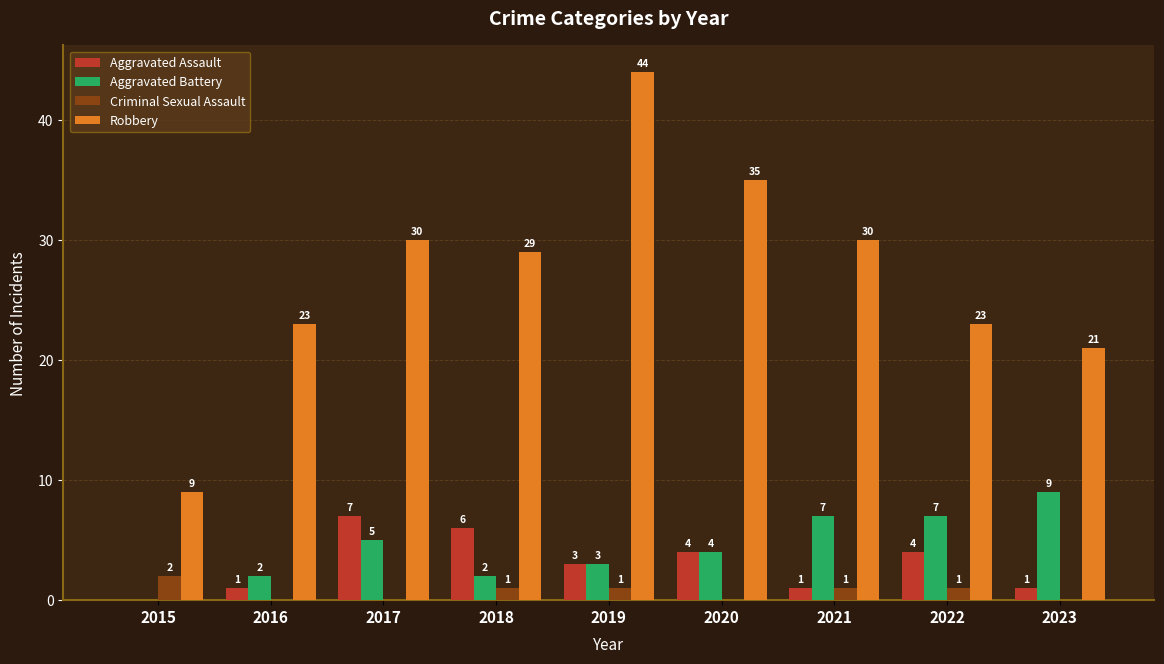

What is the maximum value shown in the chart?

44